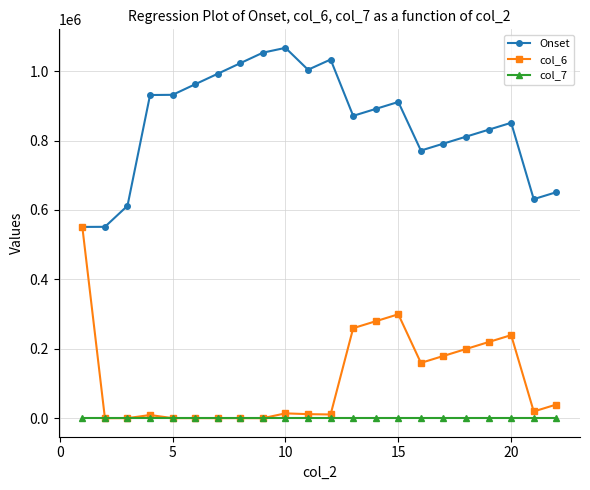

At how many categories does at least one series exceed 131203?

22